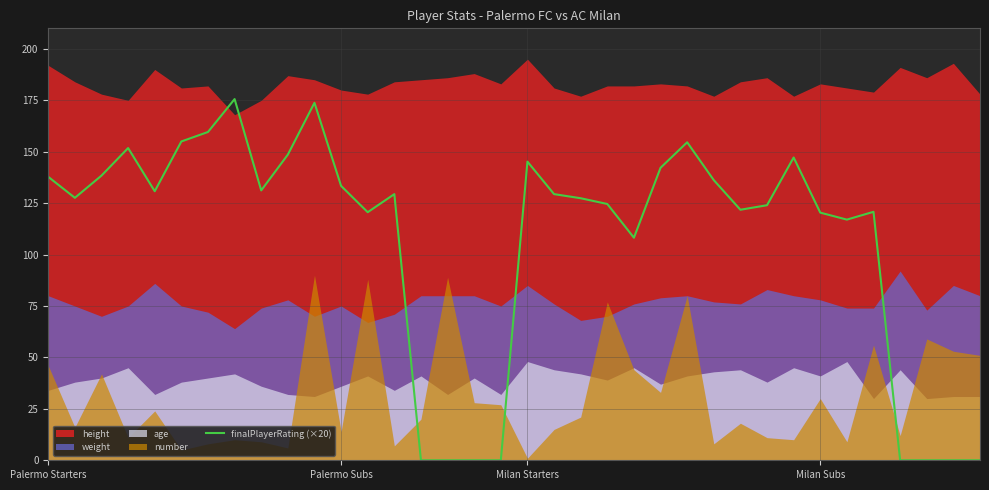

The chart shows a value of 0.0 at 16. True or false?

True